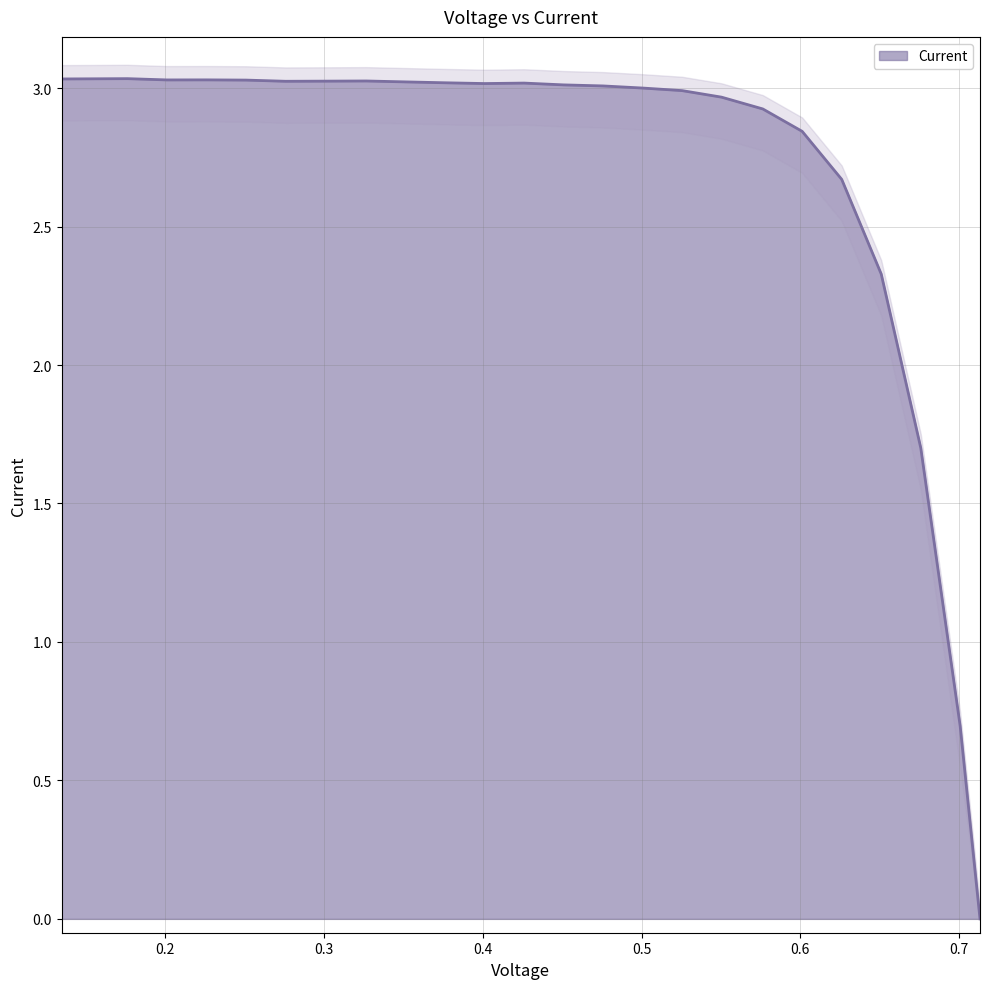

Which label corresponds to the smallest value in the chart?

0.7131